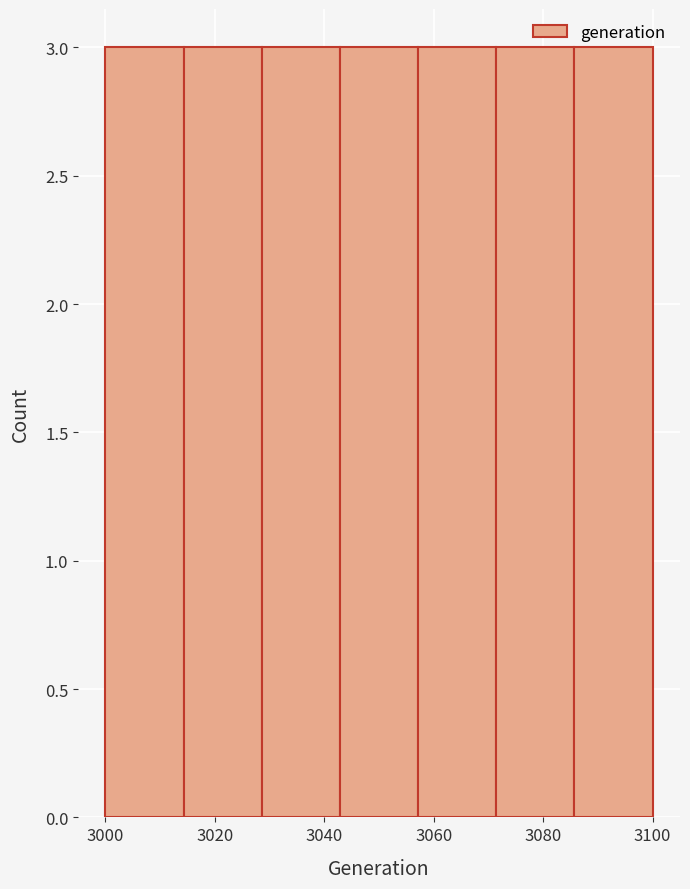

Reading left to right, transcribe this chart: for each bar, give the range it covers on the x-axis and its height. Neither the bar edges nor the heights are printed on the chart, so give them approximately, as read against the axes.

3000 to 3014: 3
3014 to 3028: 3
3028 to 3042: 3
3042 to 3058: 3
3058 to 3072: 3
3072 to 3086: 3
3086 to 3100: 3